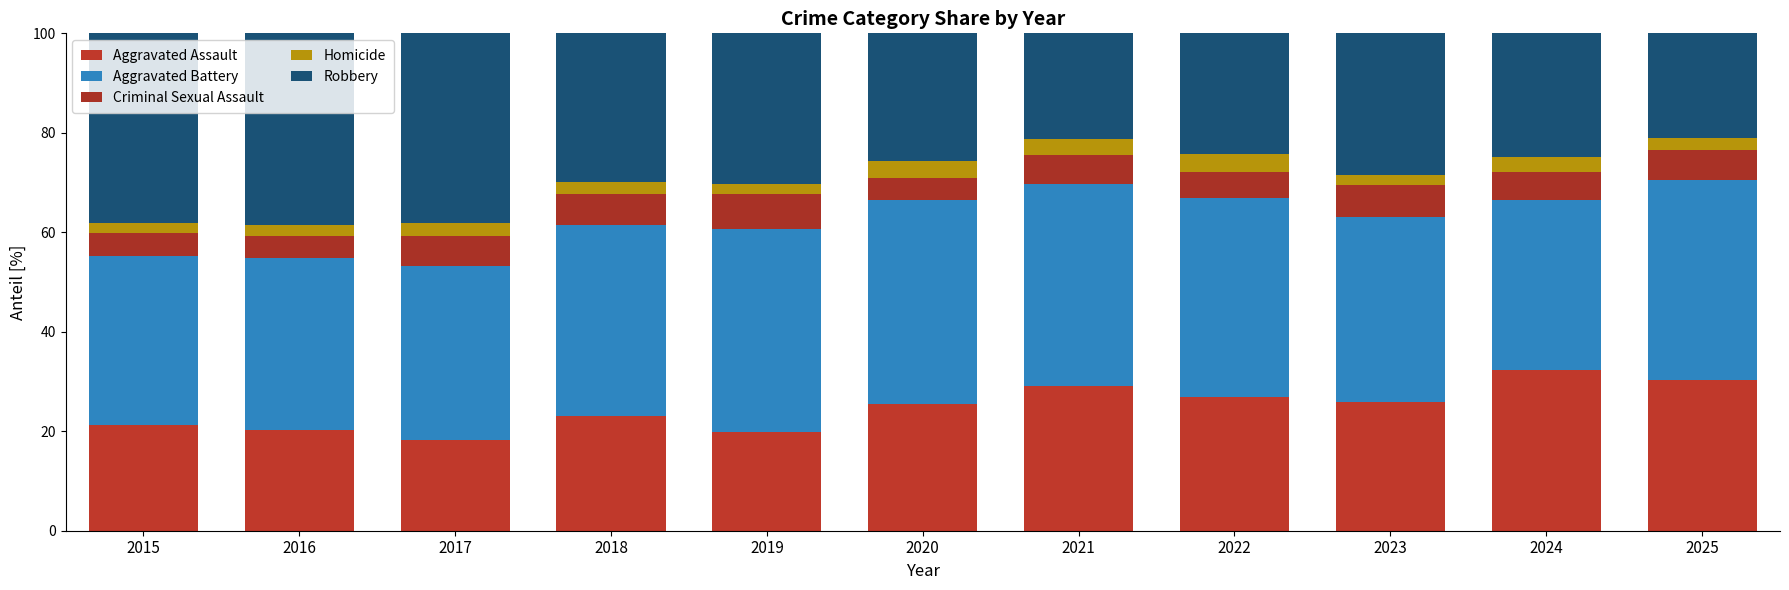

The Homicide series shows 2.5 at 2017. True or false?

True